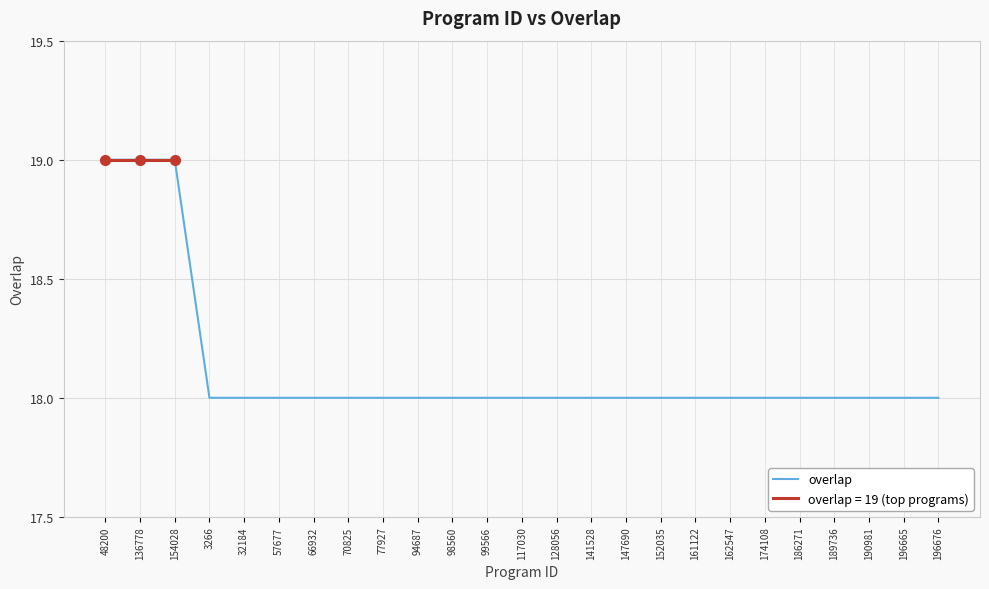

List the labels in order of value, largest first.

48200, 136778, 154028, 3266, 32184, 57677, 66932, 70825, 77927, 94687, 98560, 99566, 117030, 128056, 141528, 147690, 152035, 161122, 162547, 174108, 186271, 189736, 190981, 196665, 196676